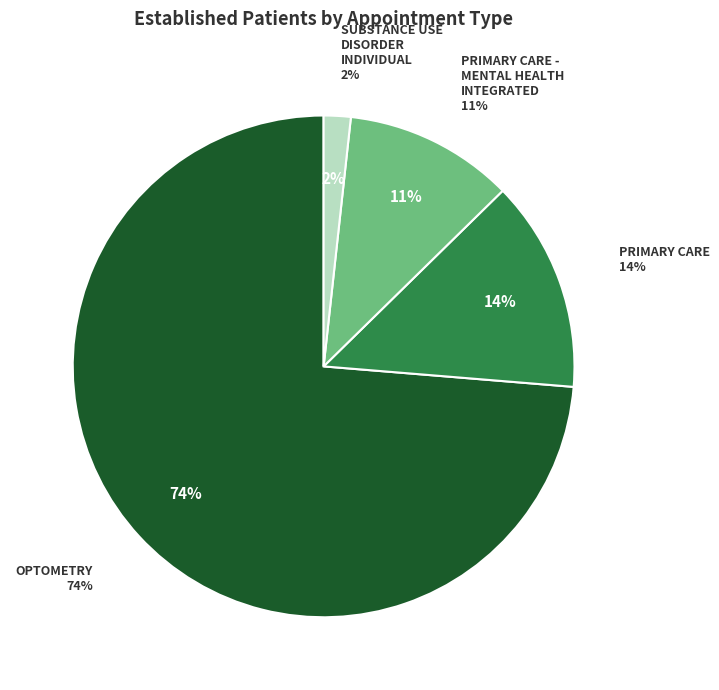

To the nearest percent, what is the average slice percentage?

25%